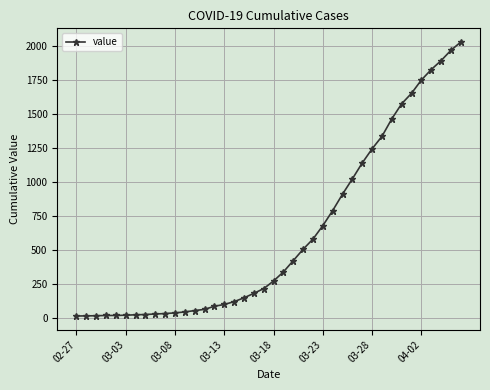

Does the chart display data point markers on the line(s)?

Yes